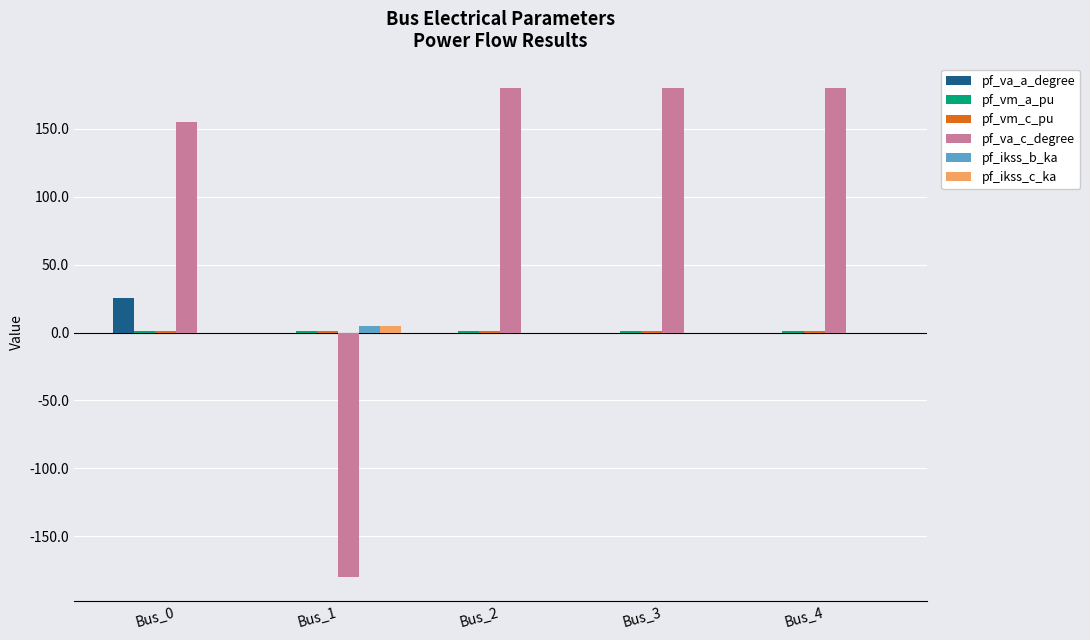

Is the value of pf_va_c_degree at Bus_2 greater than the value of pf_va_a_degree at Bus_3?

Yes